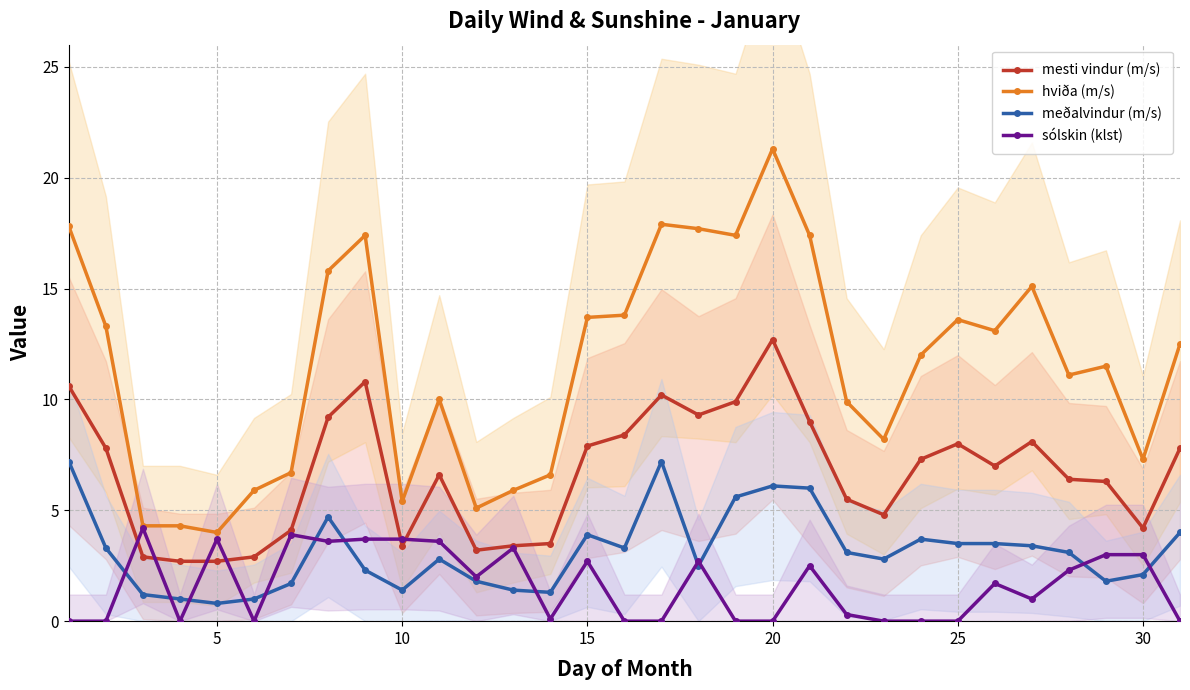

Read the hviða (m/s) value at 20.

21.3